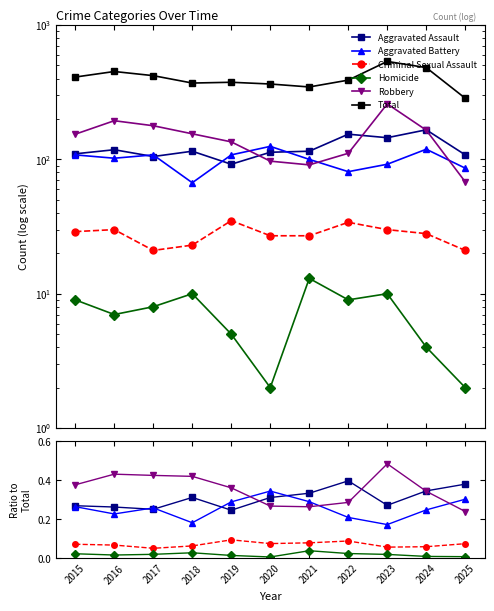

What is the difference between the maximum and minimum values in the Total series?

251.0